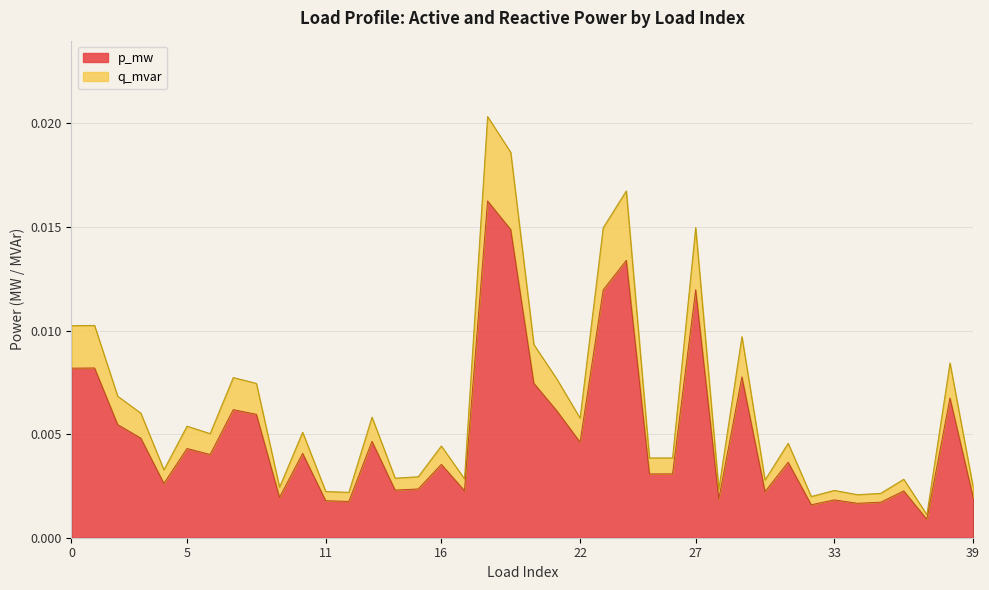

How many lines are shown in the chart?

2